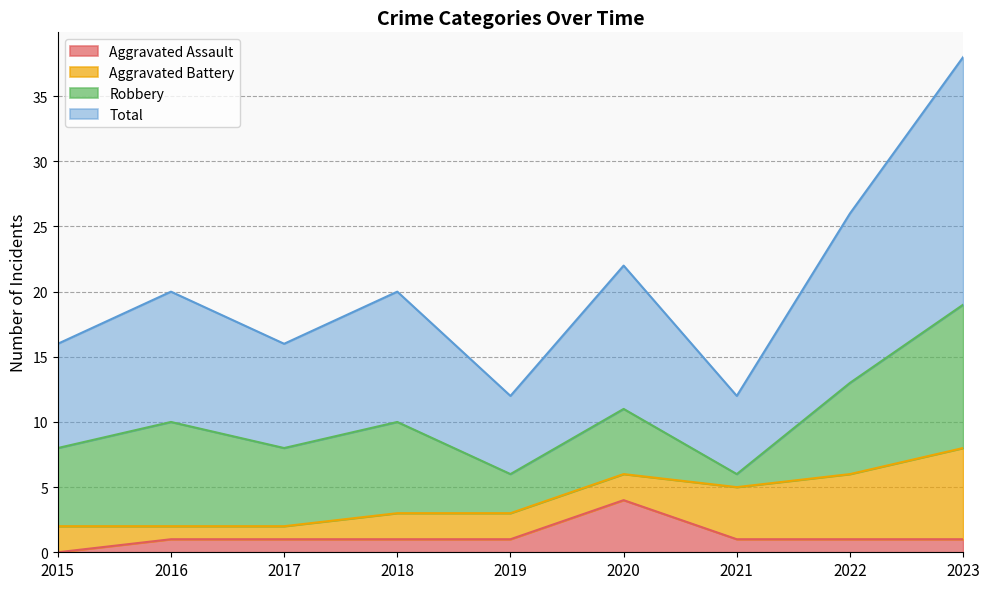

Is the value of Total at 2017 greater than the value of Aggravated Assault at 2023?

Yes